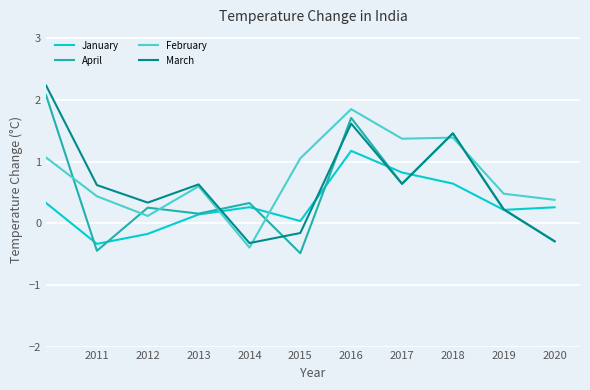

How many categories are shown in the chart?

11